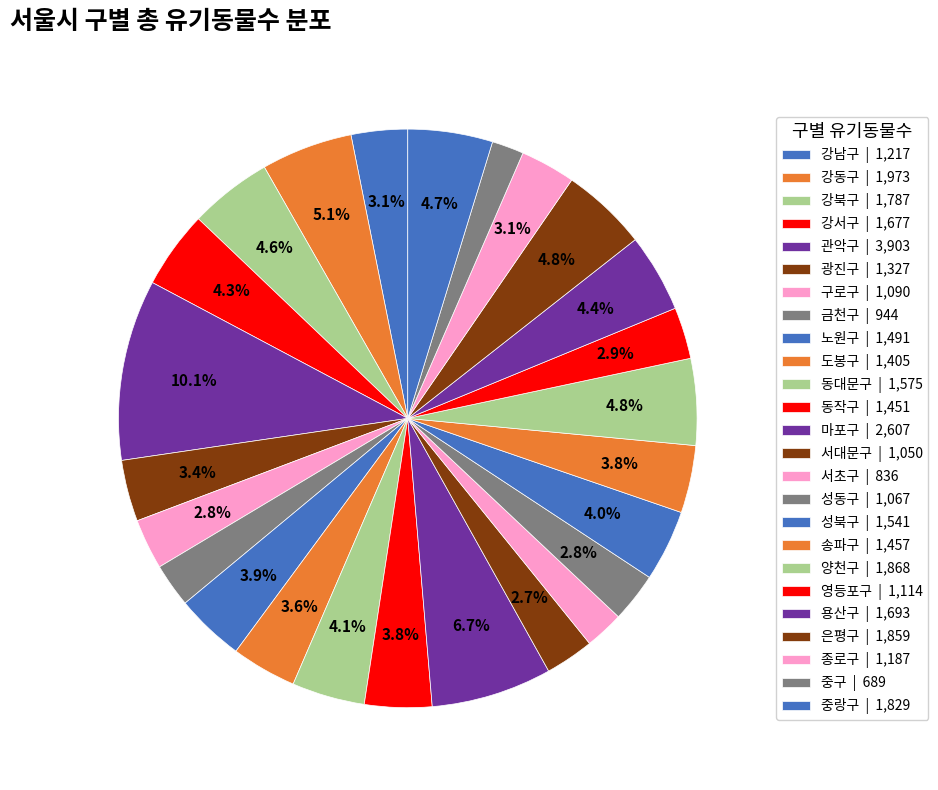

Approximately how many times larger is the value at 종로구 compared to 서초구?

1.4